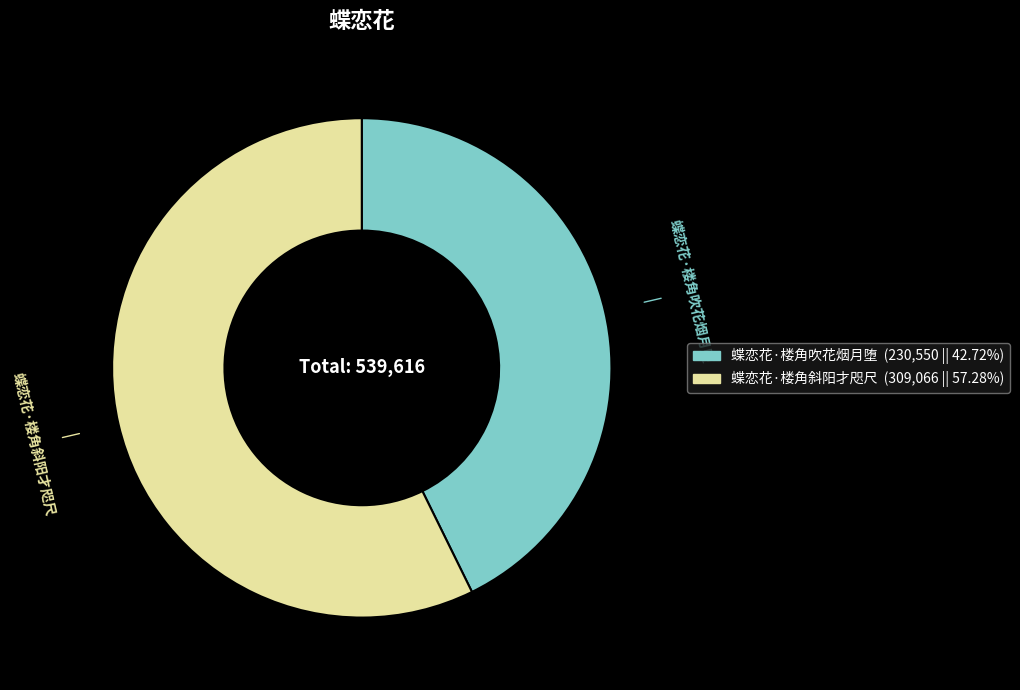

Which has a higher value, 蝶恋花·楼角斜阳才咫尺 or 蝶恋花·楼角吹花烟月堕?

蝶恋花·楼角斜阳才咫尺